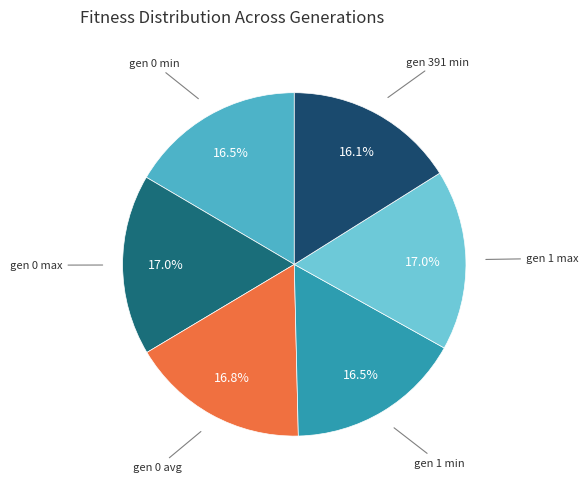

Which slice is the largest?

gen 0 max